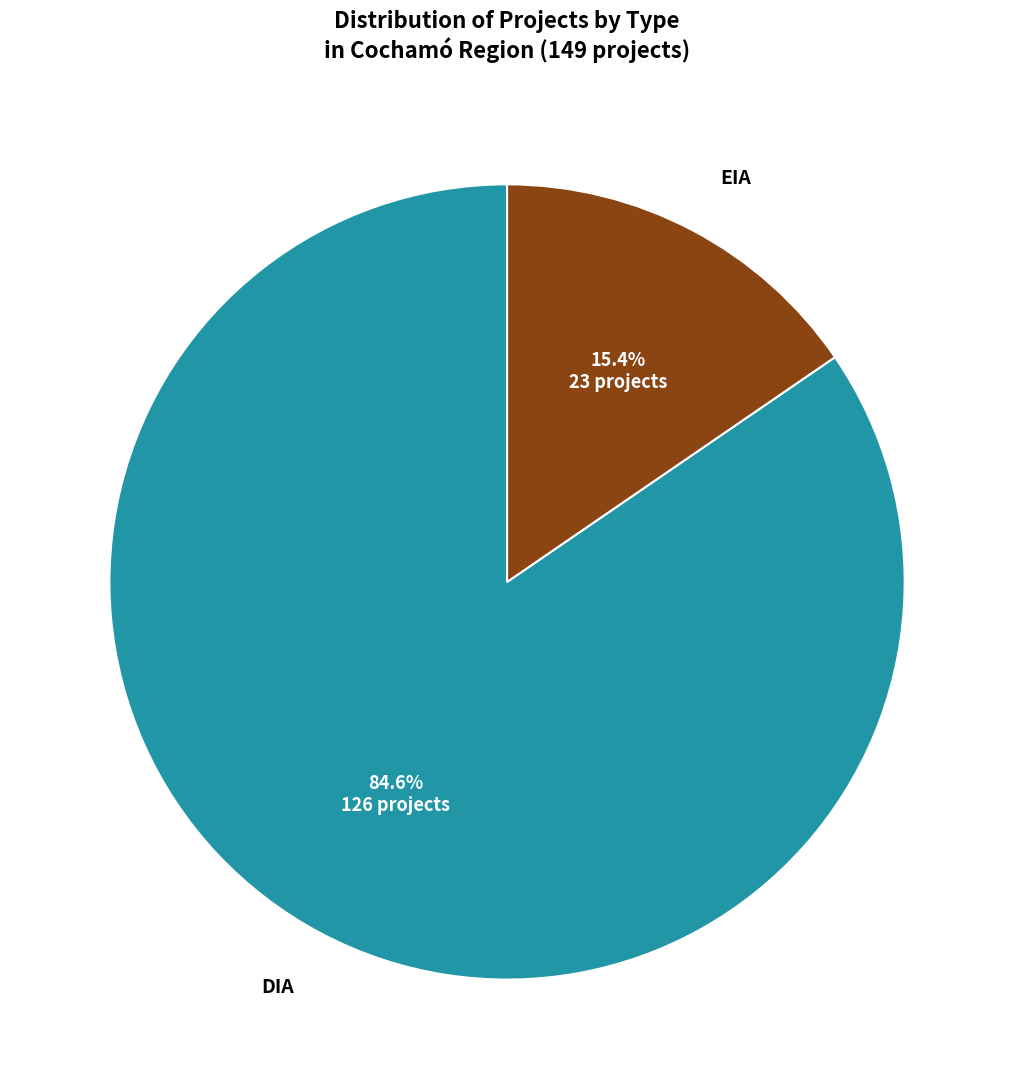

What portion of the pie excludes DIA?

15.4%